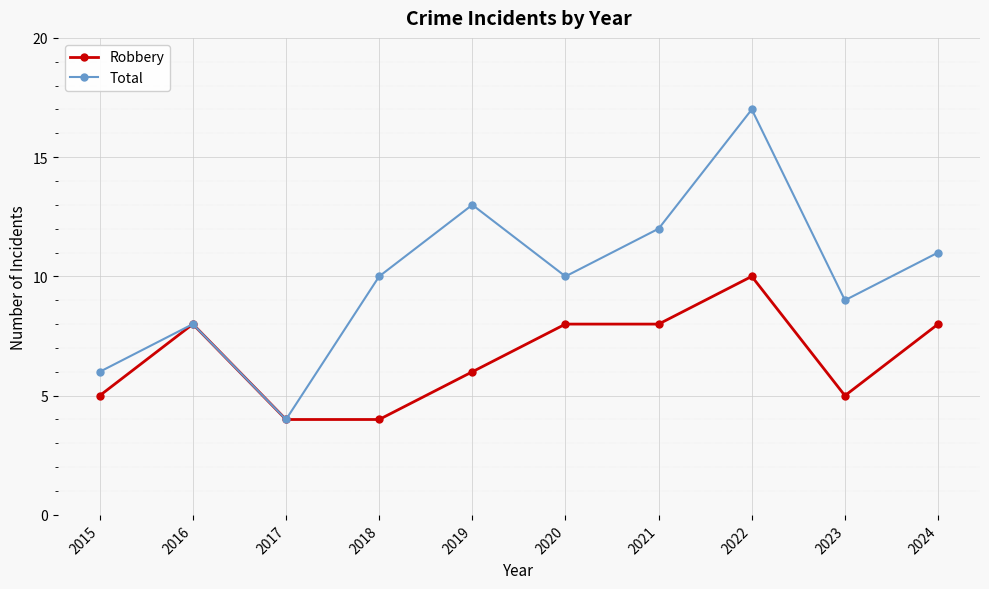

Where is the first local minimum for Total?

2017